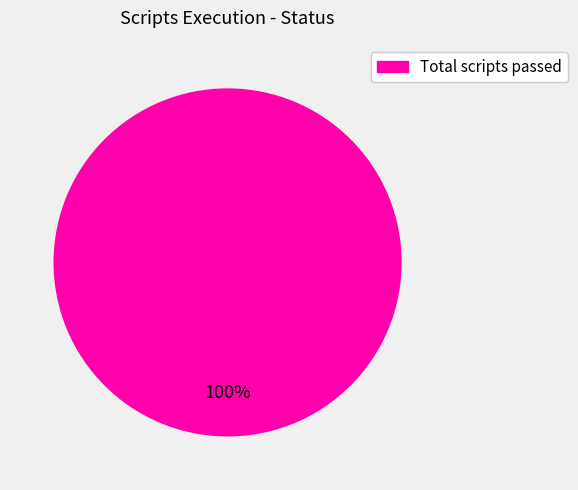

Rank the categories by value from highest to lowest.

Total scripts passed